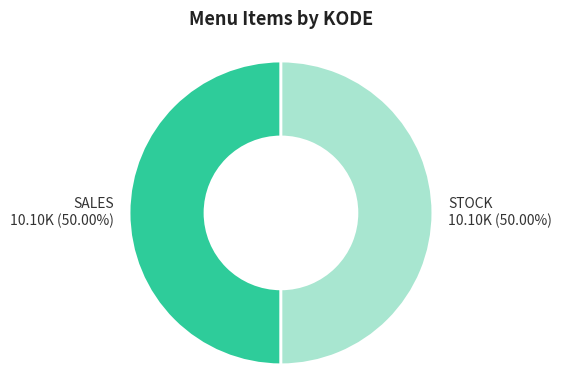

True or false: STOCK accounts for 50% of the total.

True